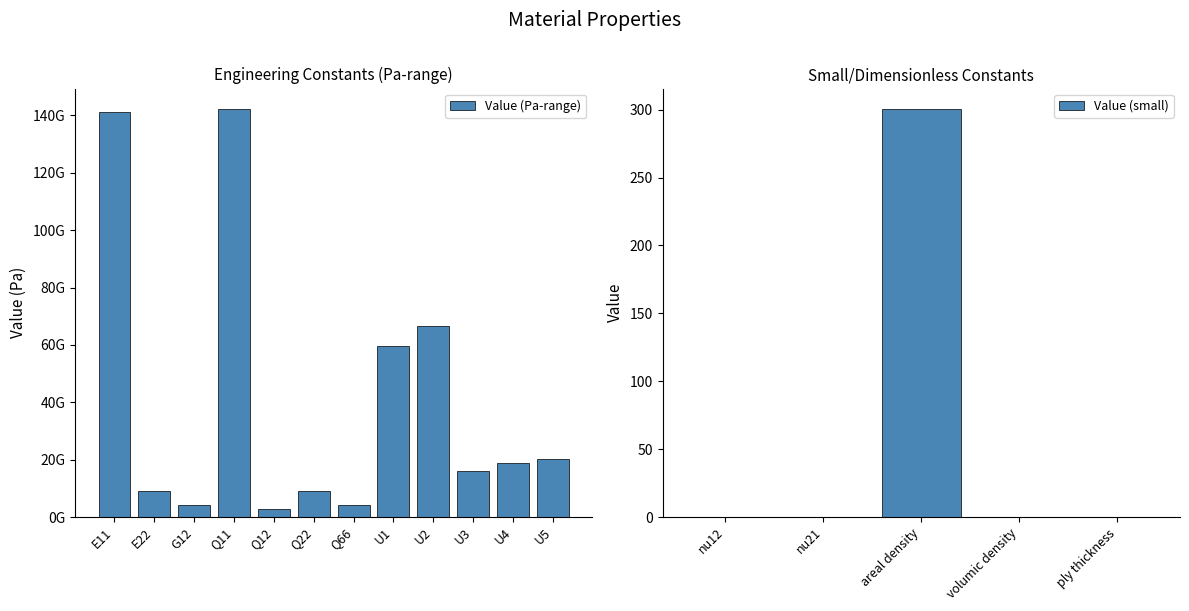

At which label is the value closest to 71136624773?

U2